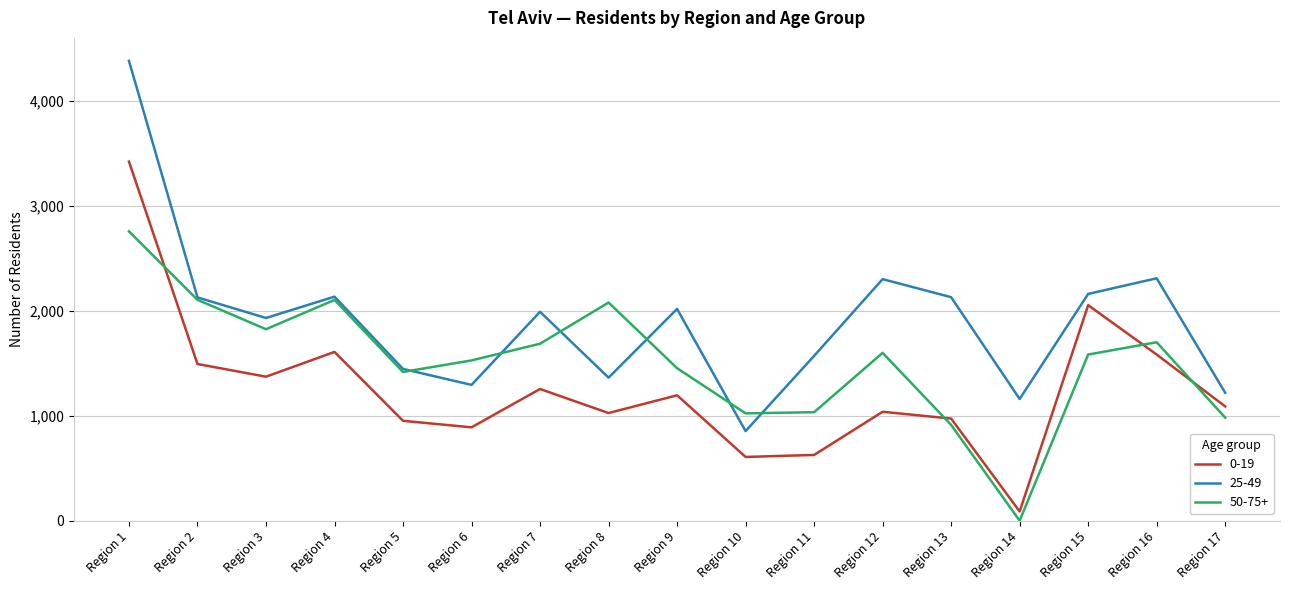

List the series in order of their overall mean, highest first.

25-49, 50-75+, 0-19